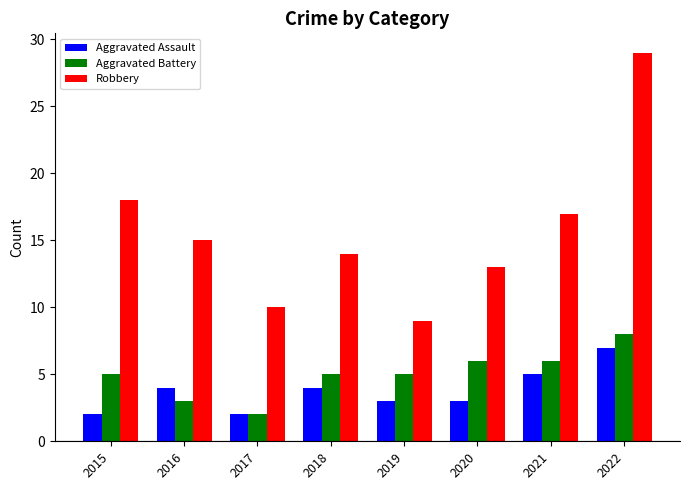

What is the value of the Robbery bar at the 8th from the left?

29